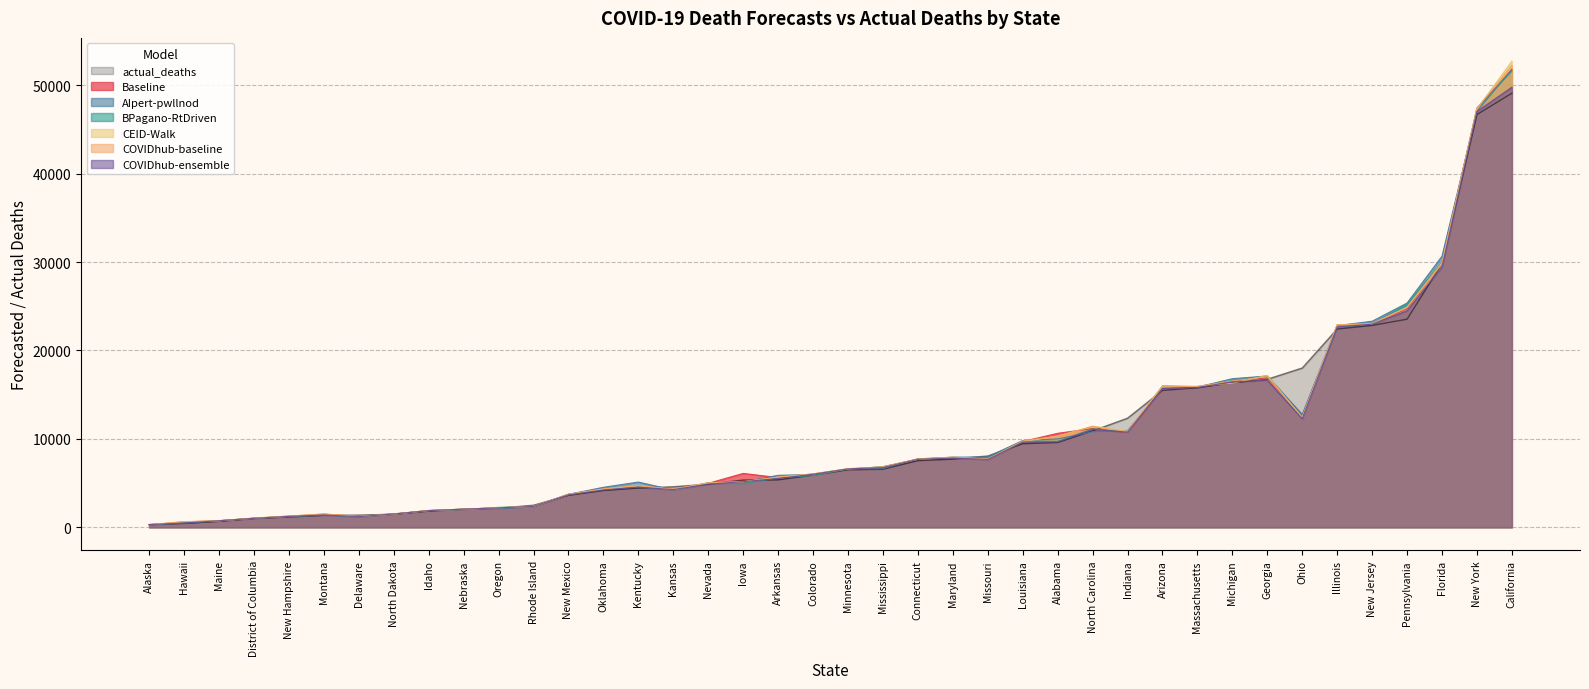

Is the value of COVIDhub-ensemble at Iowa greater than the value of AIpert-pwllnod at Maine?

Yes